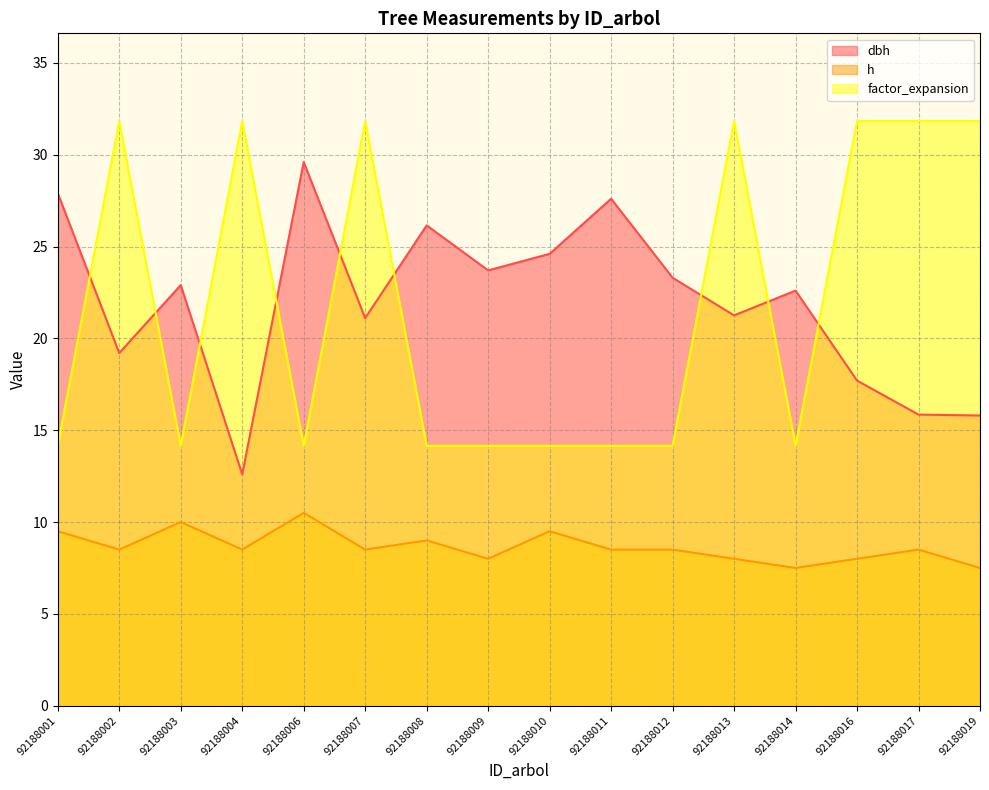

Is it true that h equals 9.5 at 92188001?

True